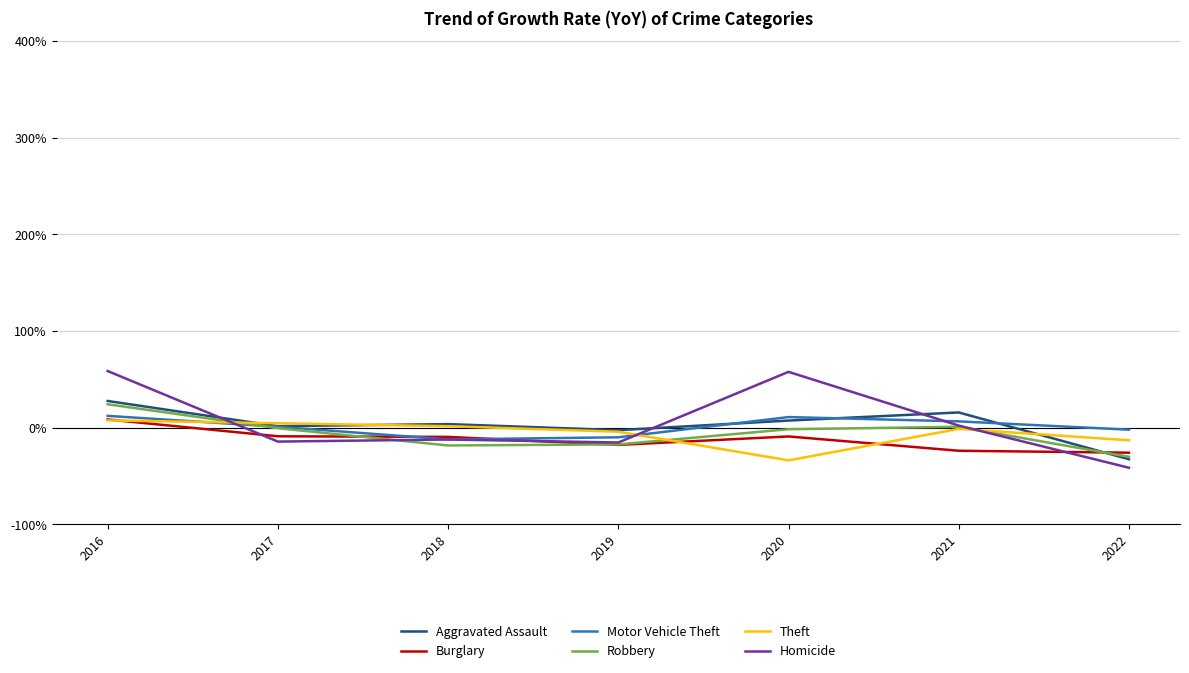

How many categories are shown in the chart?

7